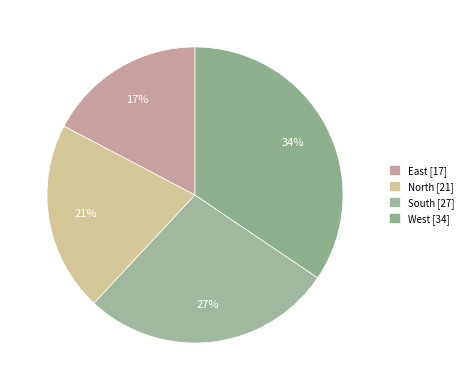

Approximately how many times larger is the value at South compared to North?

1.3